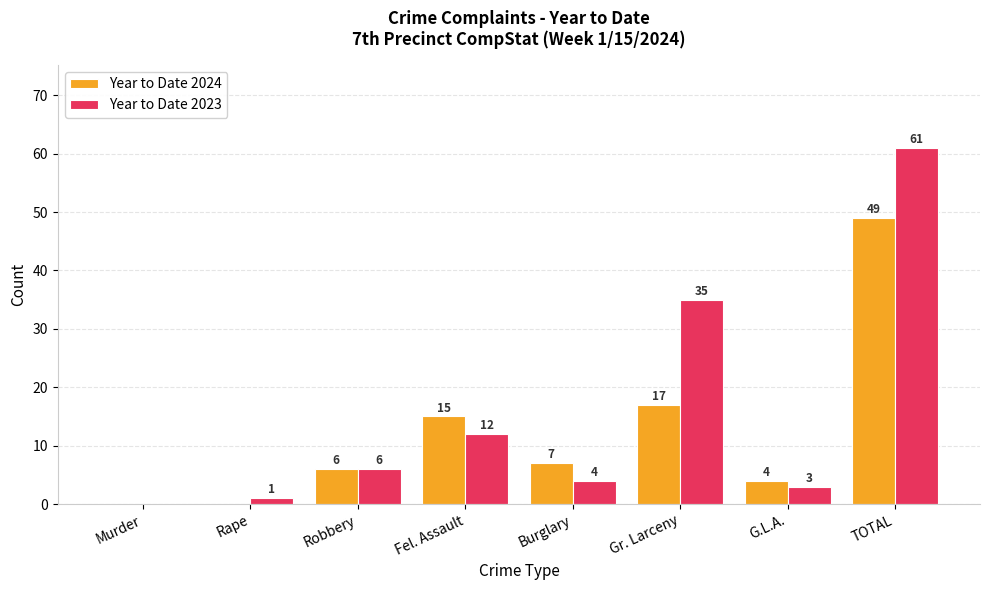

What is the approximate value of Year to Date 2024 at Fel. Assault, to the nearest 5?

15